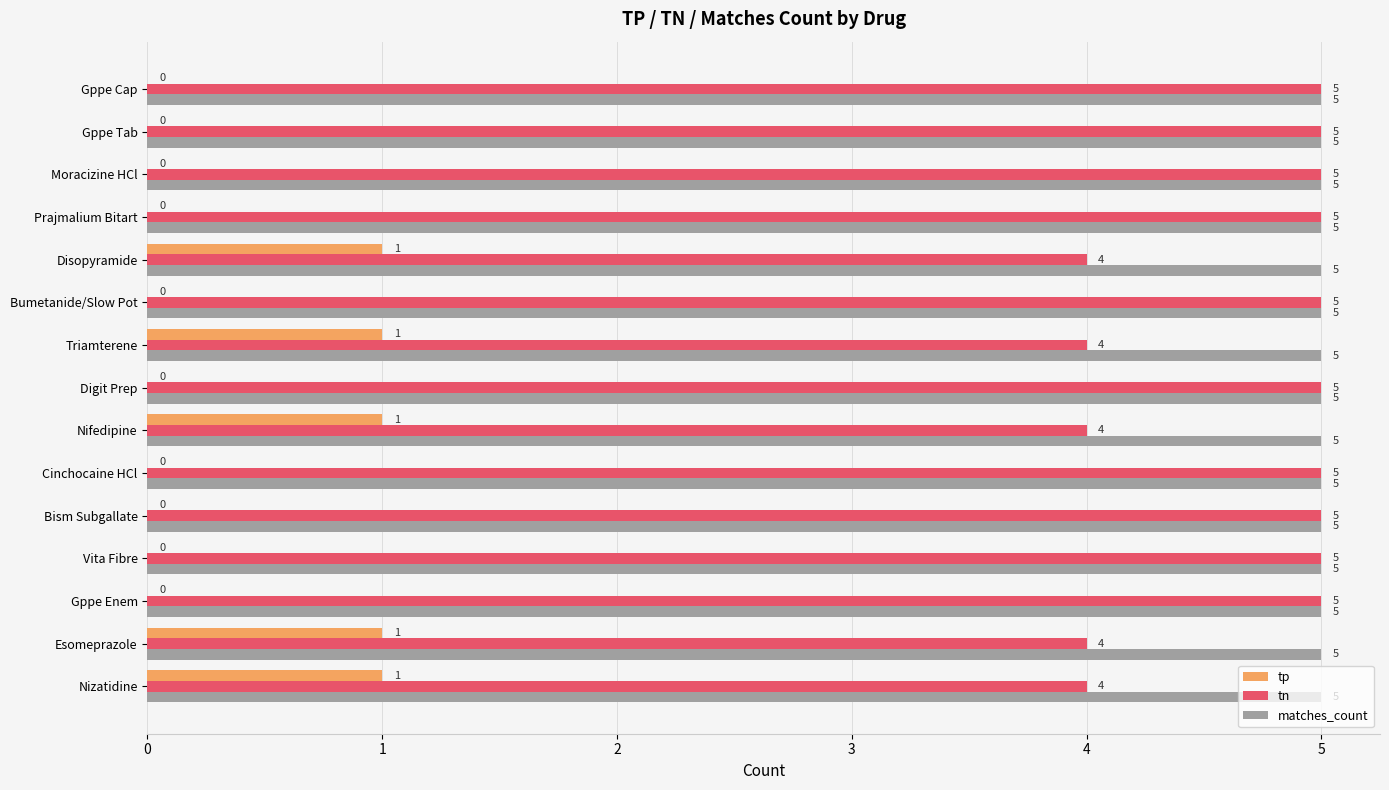

What is the maximum value shown in the chart?

5